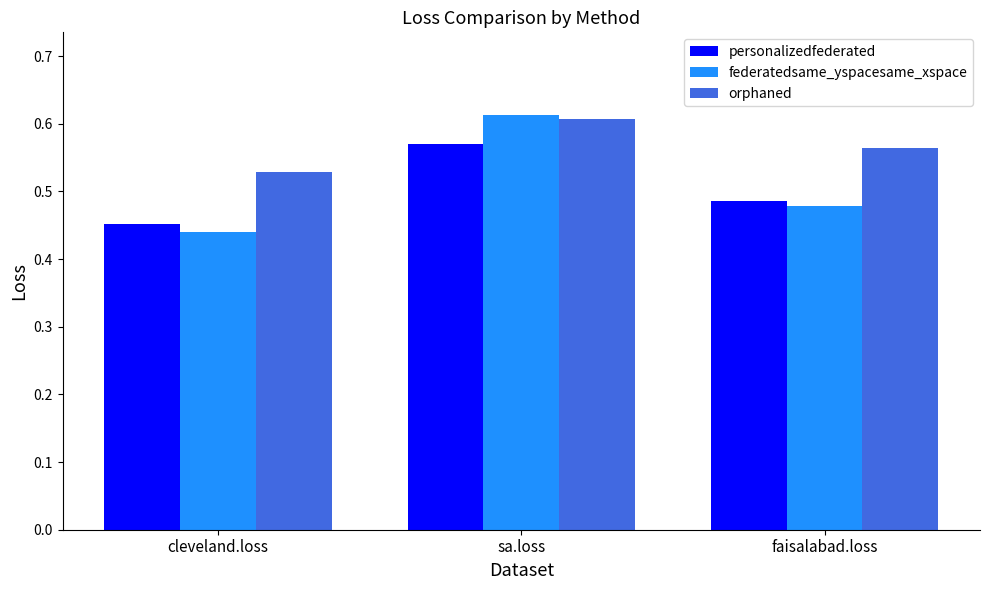

True or false: personalizedfederated has a value of 0.4 at sa.loss.

False